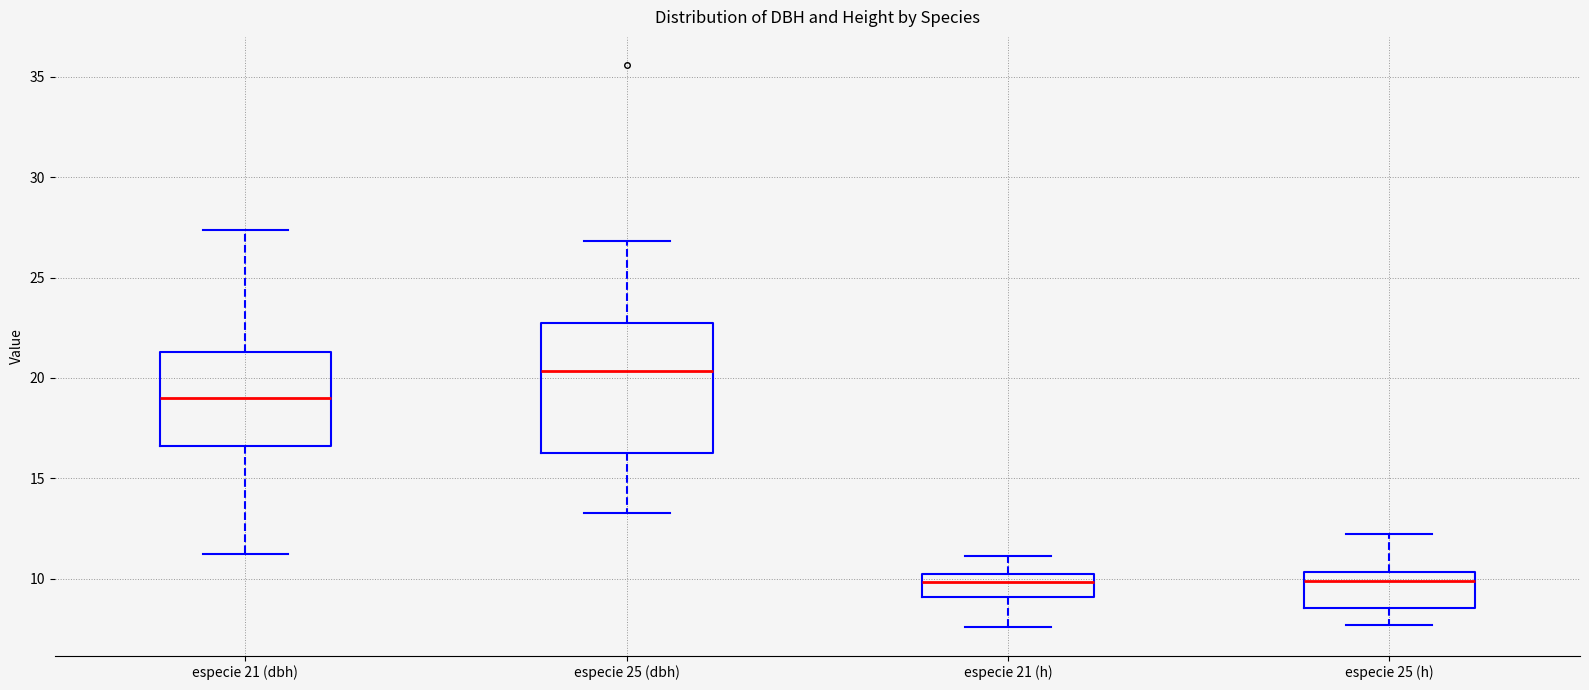

Reading left to right, read every box against the y-axis: the position of its median line, the range the box covers, and the ends of its whiskers. The values are not printed on the chart, so give them approximately, as read against the axis.

especie 21 (dbh): median 19.0, box 16.5 to 21.5, whiskers 11.0 to 27.5
especie 25 (dbh): median 20.5, box 16.5 to 22.5, whiskers 13.5 to 27.0
especie 21 (h): median 10.0 (inside the box), box 9.0 to 10.0, whiskers 7.5 to 11.0
especie 25 (h): median 10.0, box 8.5 to 10.5, whiskers 7.5 to 12.0